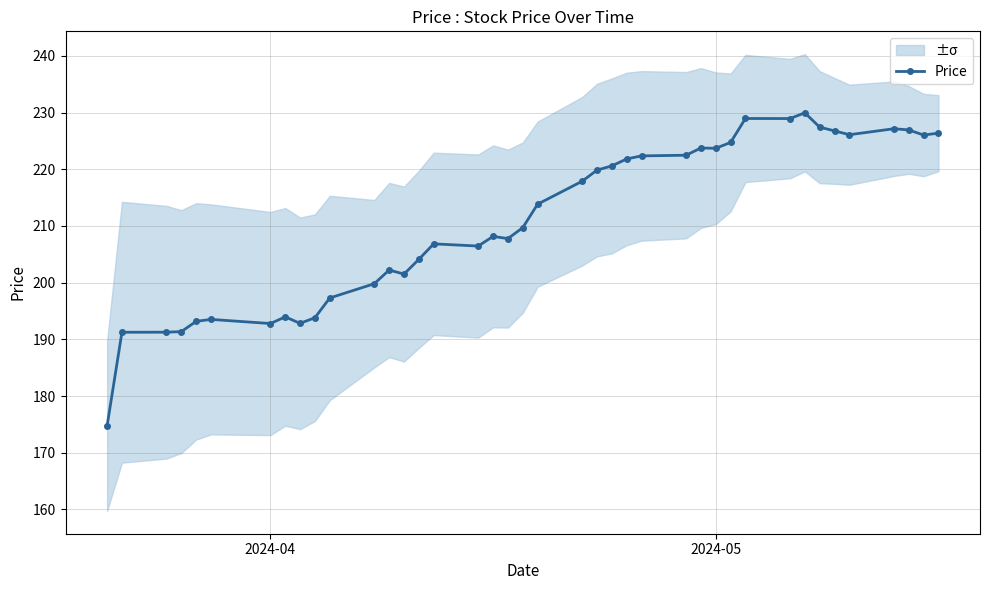

True or false: Price has more than 2 interior local peaks.

True